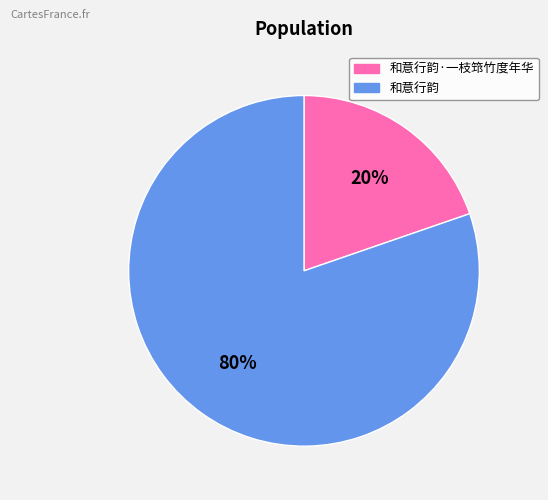

What percentage is the 和意行韵 slice, to the nearest percent?

80%